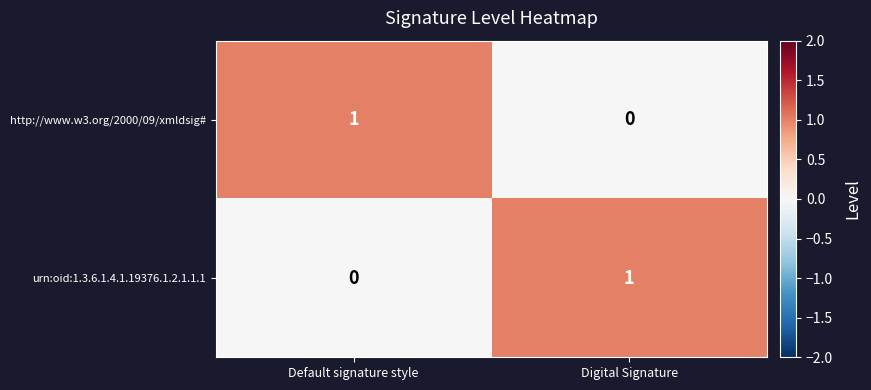

Is the value of http://www.w3.org/2000/09/xmldsig# at Default signature style greater than the value of urn:oid:1.3.6.1.4.1.19376.1.2.1.1.1 at Default signature style?

Yes